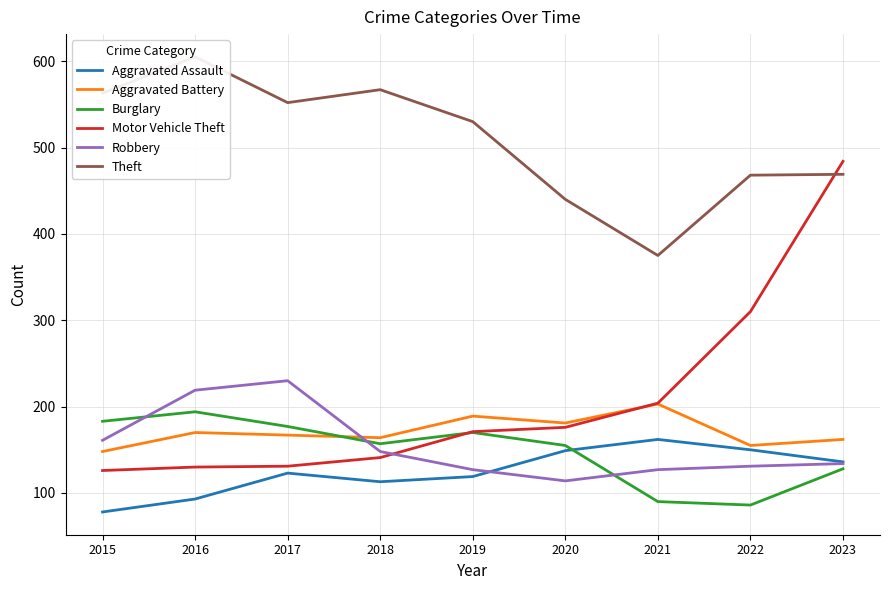

Where is the first local maximum for Theft?

2016